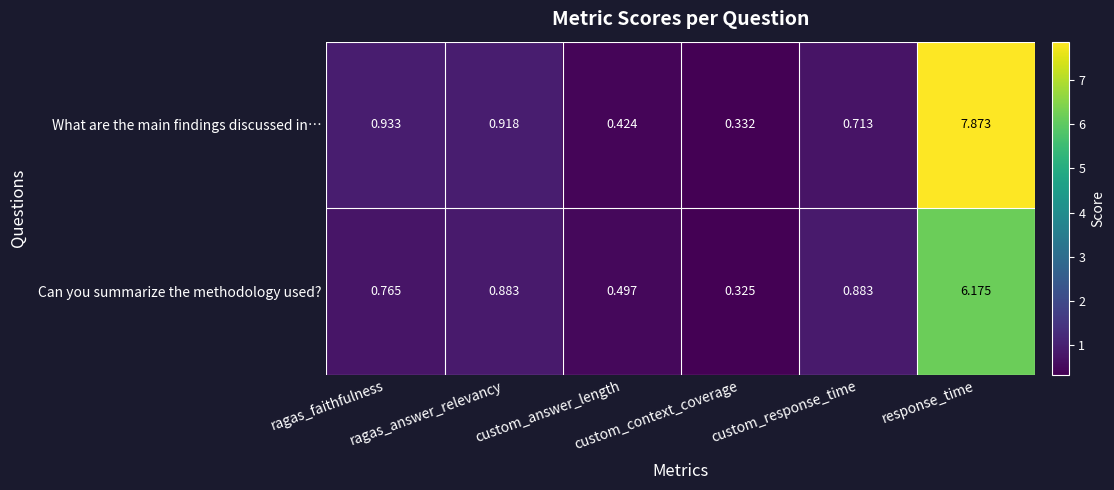

Which series has the largest total across all categories?

What are the main findings discussed in…